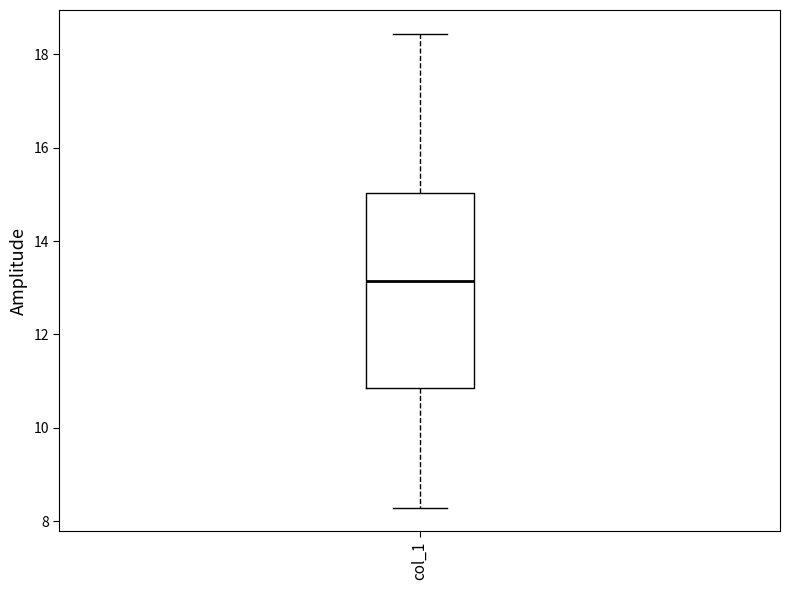

Transcribe this box plot: give where the median line is, the range the box spans, and where the two whiskers end, as read against the y-axis. The values are not printed on the chart, so give them approximately, as read against the axis.

median 13.2, box 10.8 to 15.0, whiskers 8.2 to 18.4